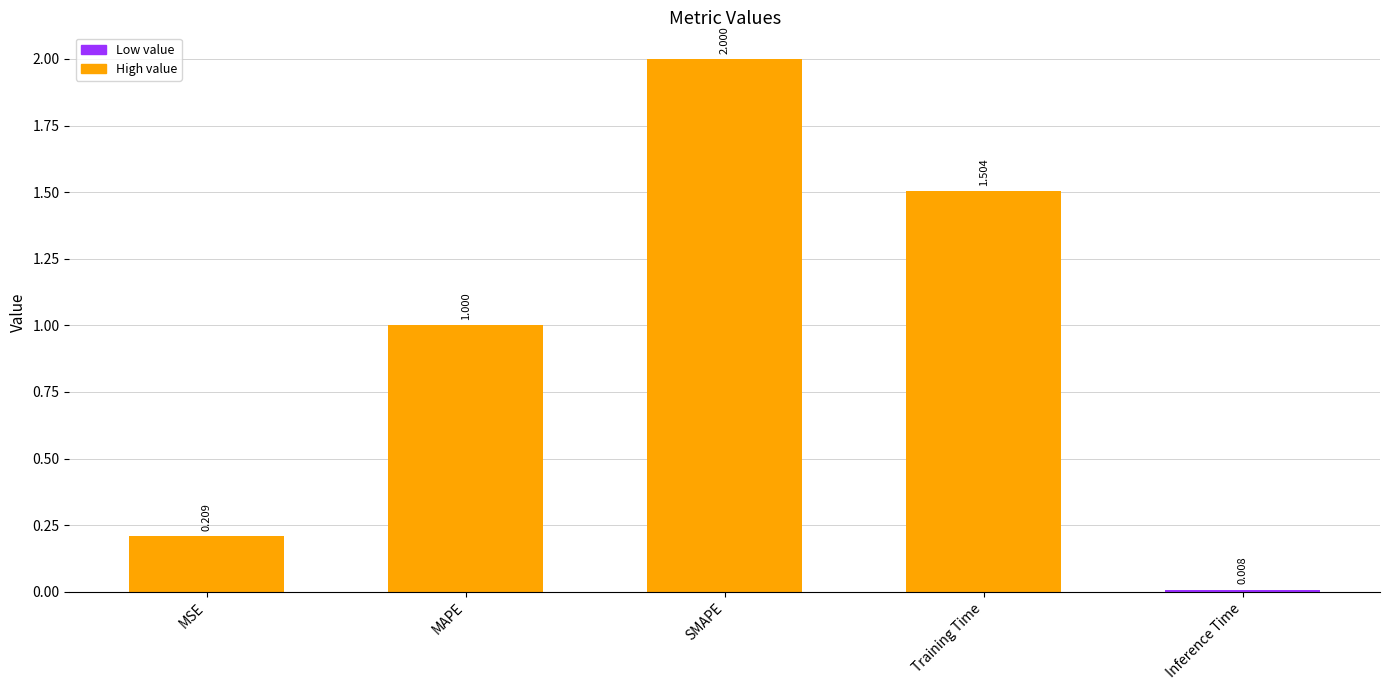

What is the sum of the values at MSE and MAPE?

1.2